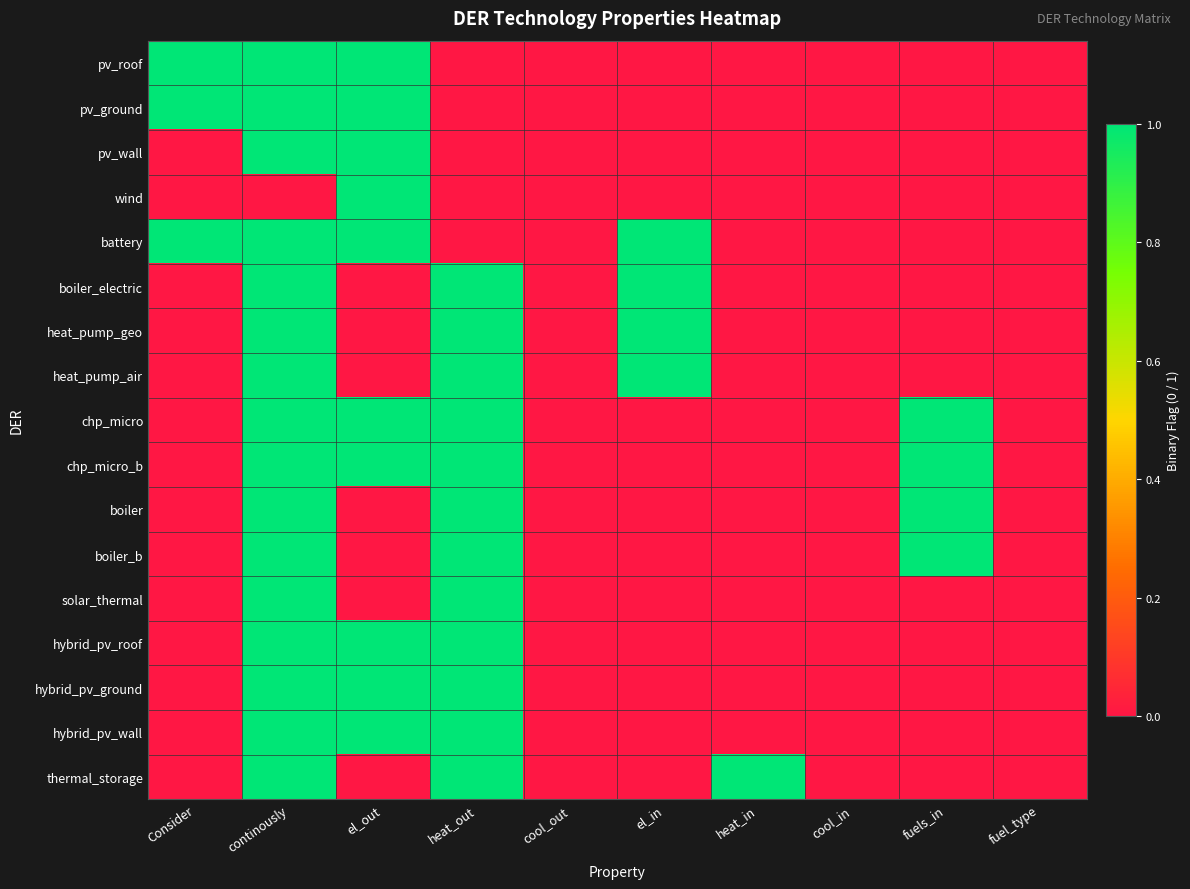

Between heat_out and cool_out, which is larger?

heat_out